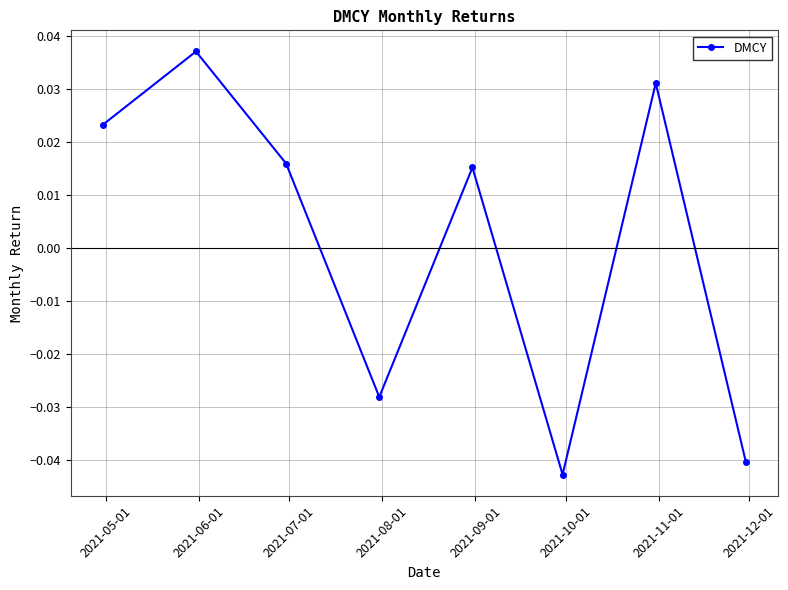

How many interior local valleys (lower than both neighbors) does the data have?

2